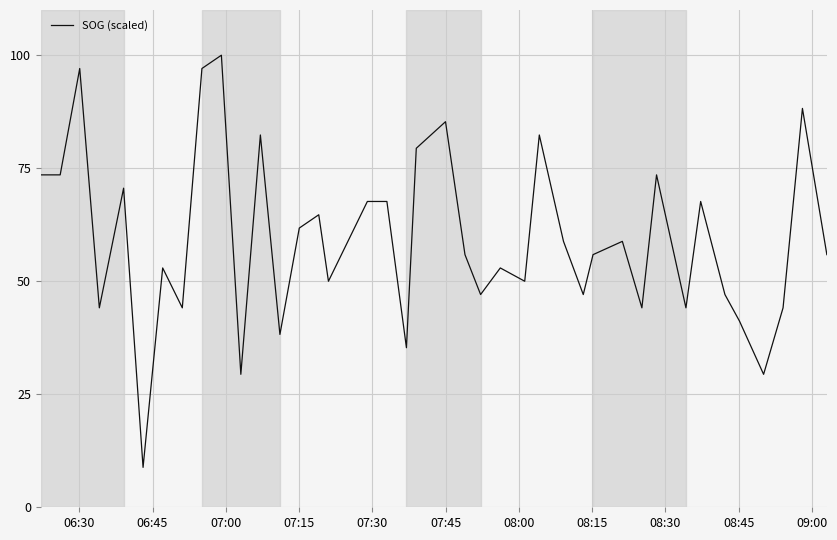

What is the minimum value shown in the chart?

8.8